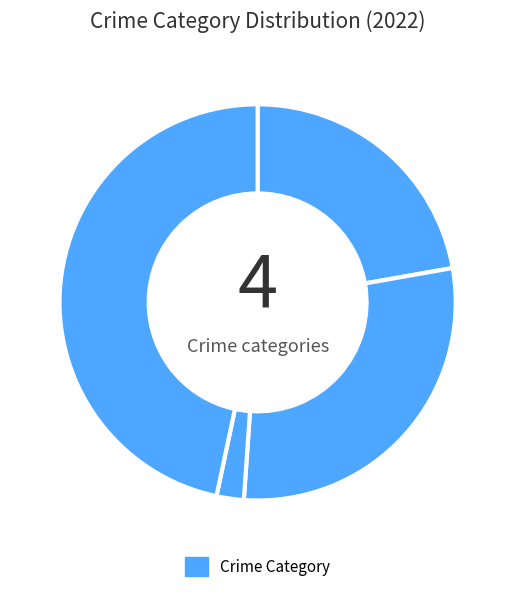

How many segments does this pie chart have?

4